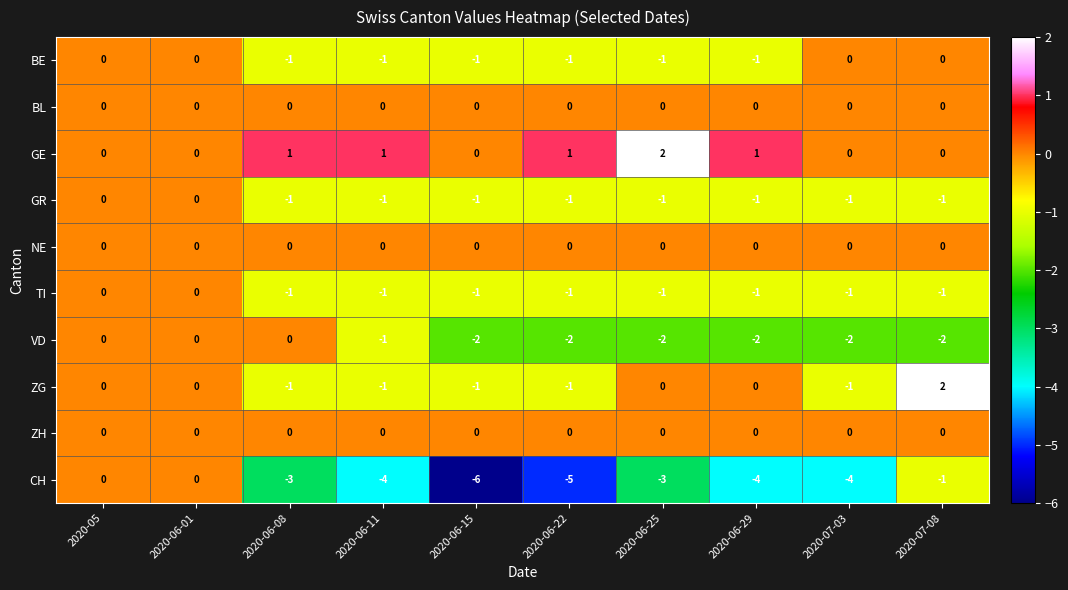

The CH series shows 0 at 2020-06-01. True or false?

True